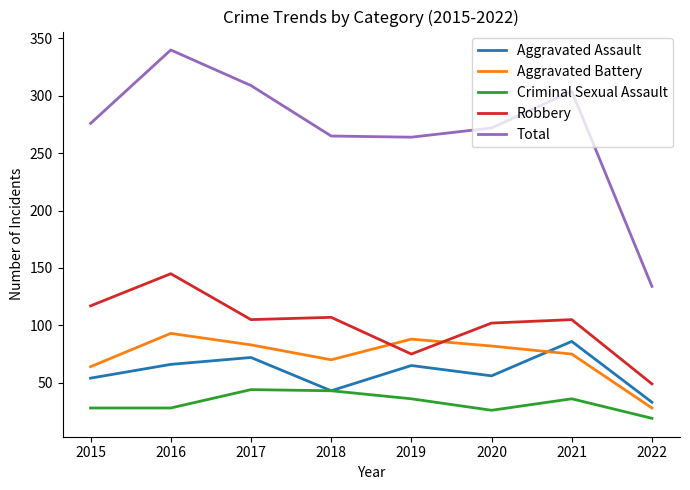

At 2021, list the series in order from smallest to largest.

Criminal Sexual Assault, Aggravated Battery, Aggravated Assault, Robbery, Total